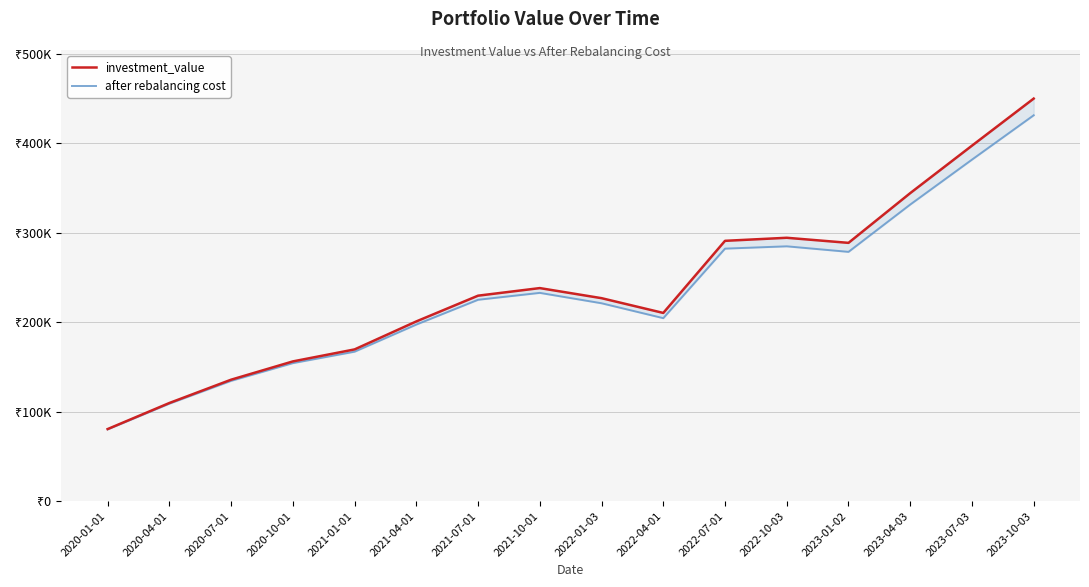

At which category does after rebalancing cost reach its first local valley?

2022-04-01